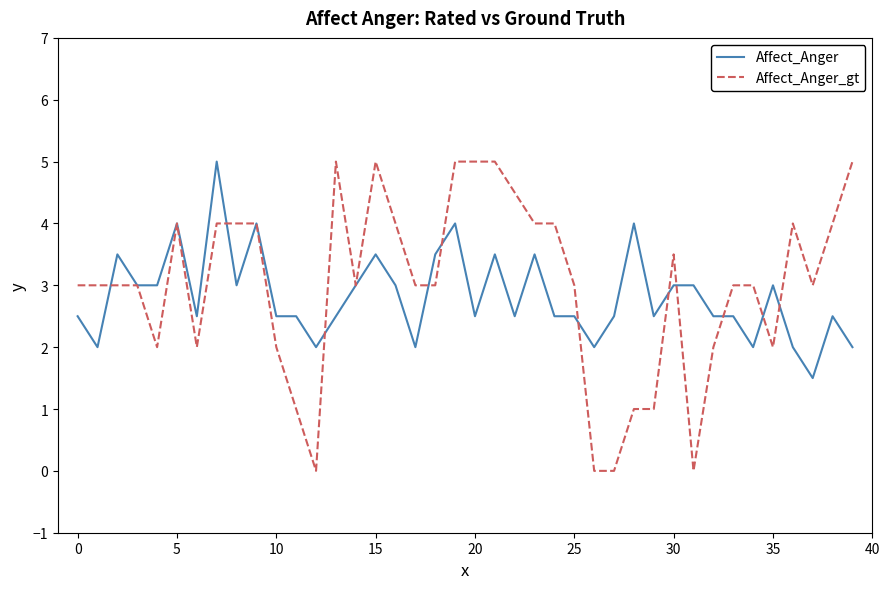

What is the lowest value of the Affect_Anger series?

1.5